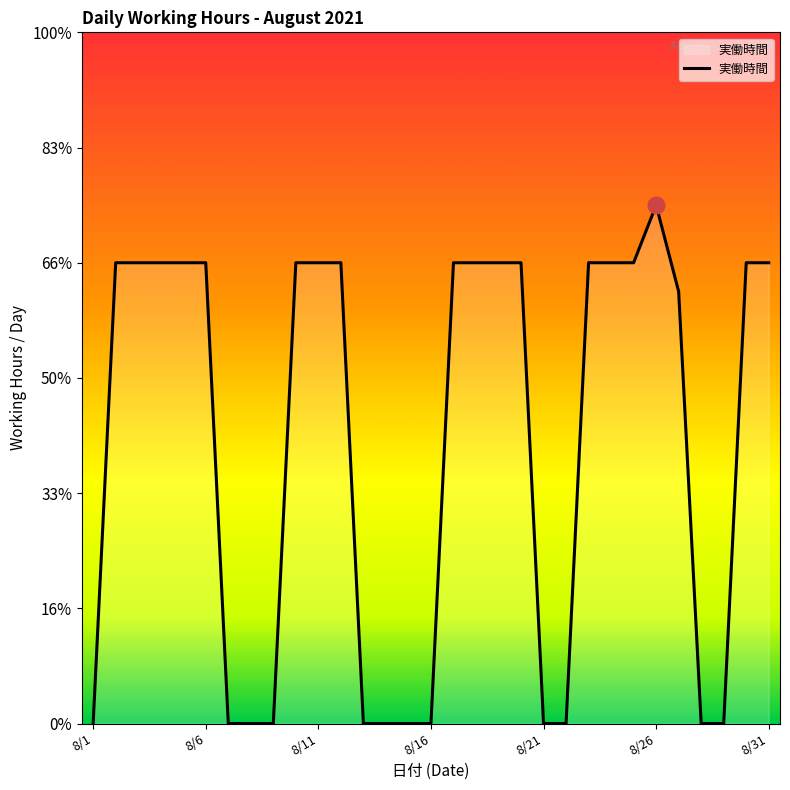

Which category has the highest value across all series?

8/26